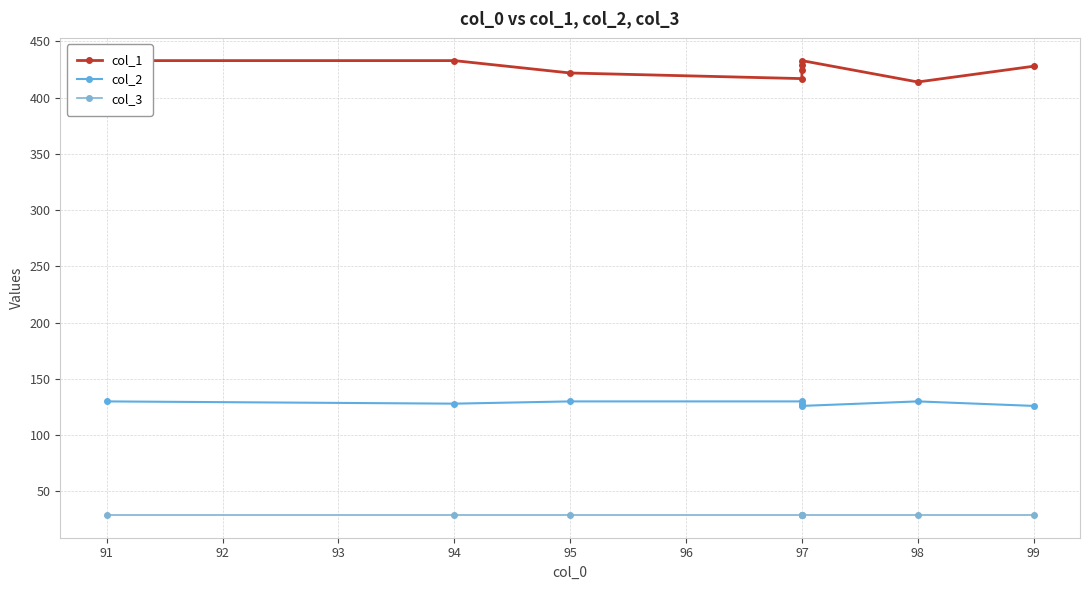

What is the difference between the col_1 values at 97 and 95?

7